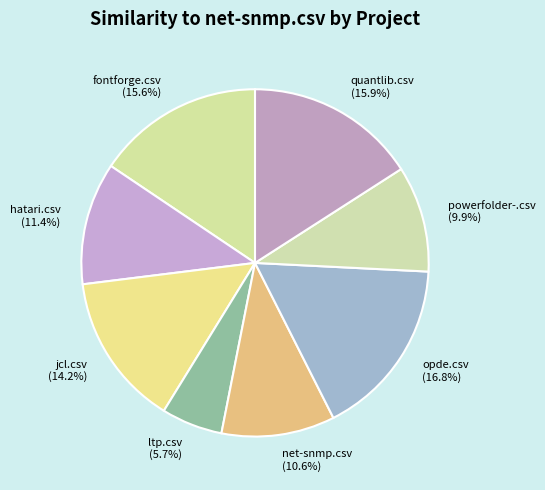

Which slice is the largest?

opde.csv (16.8%)